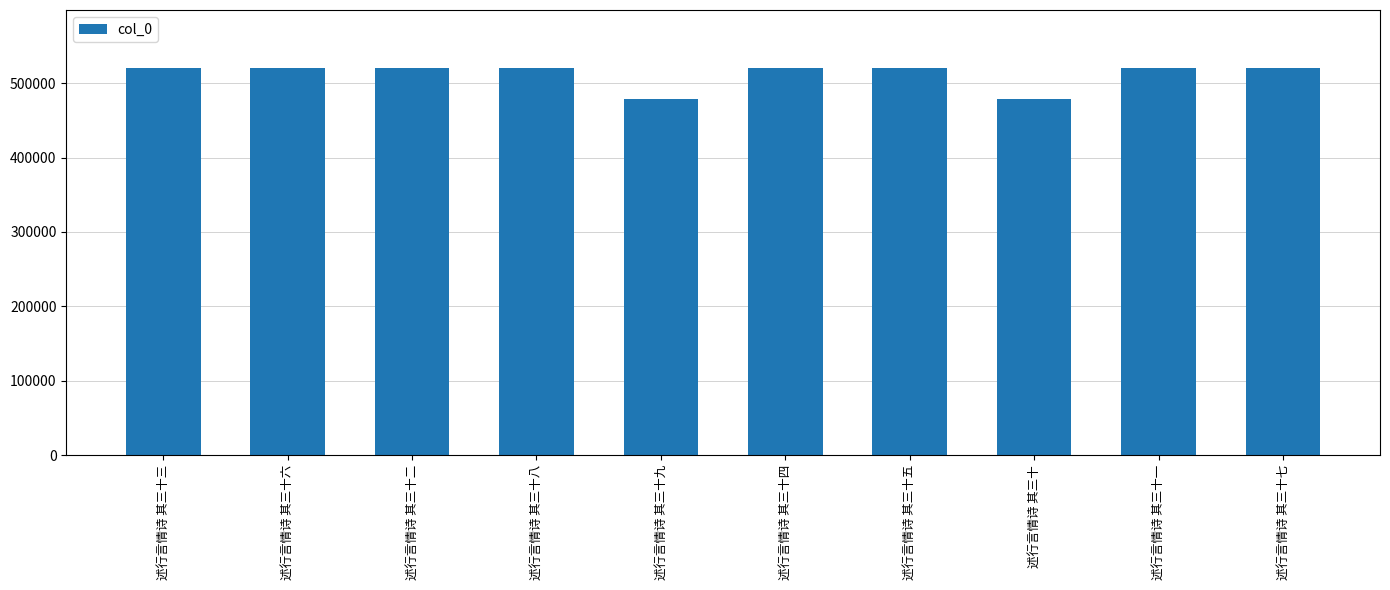

What is the smallest value displayed?

478228